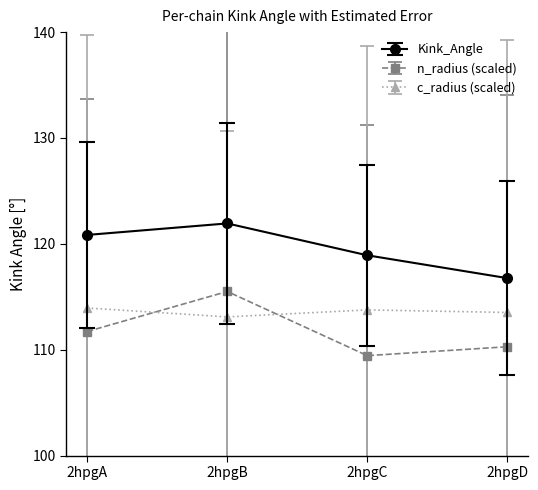

What is the difference between the highest and lowest values at 2hpgD?

6.5